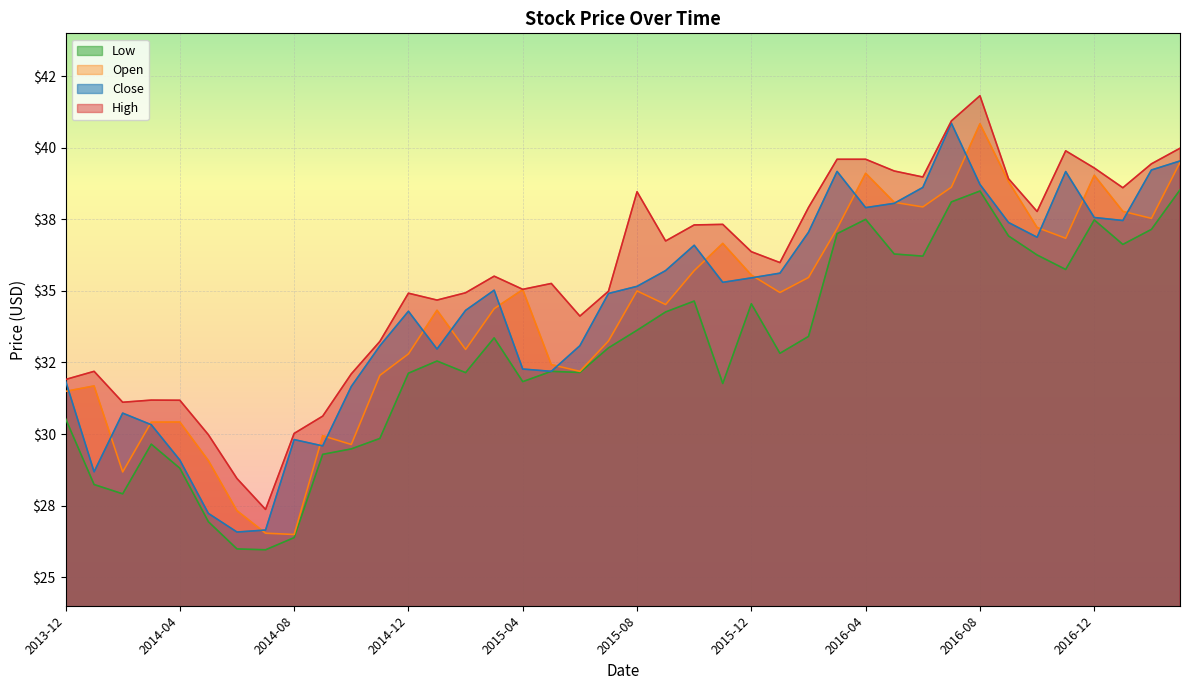

True or false: High has a value of 18.8 at 2015-01.

False